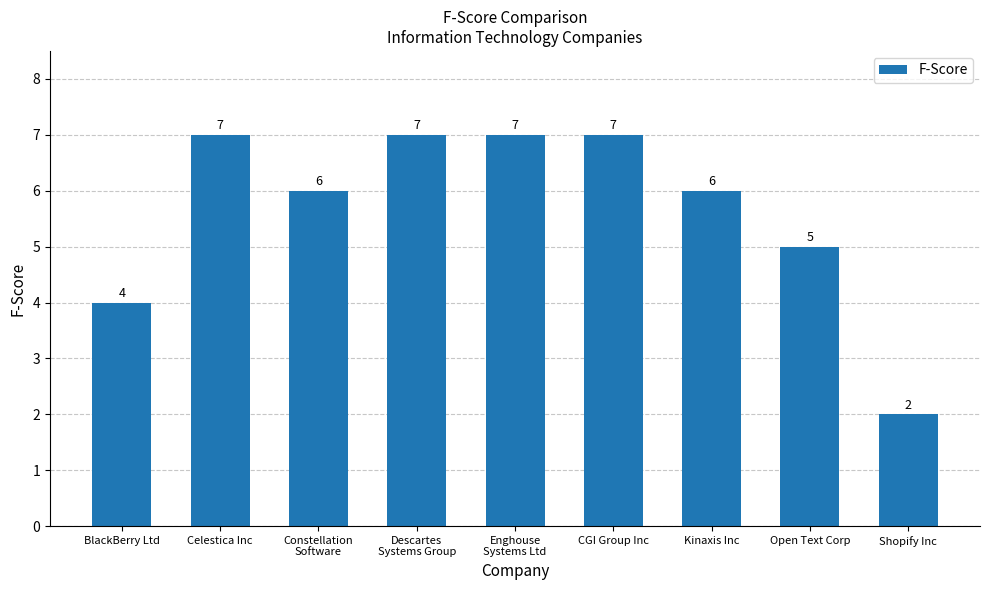

What is the difference between the second highest and minimum values?

5